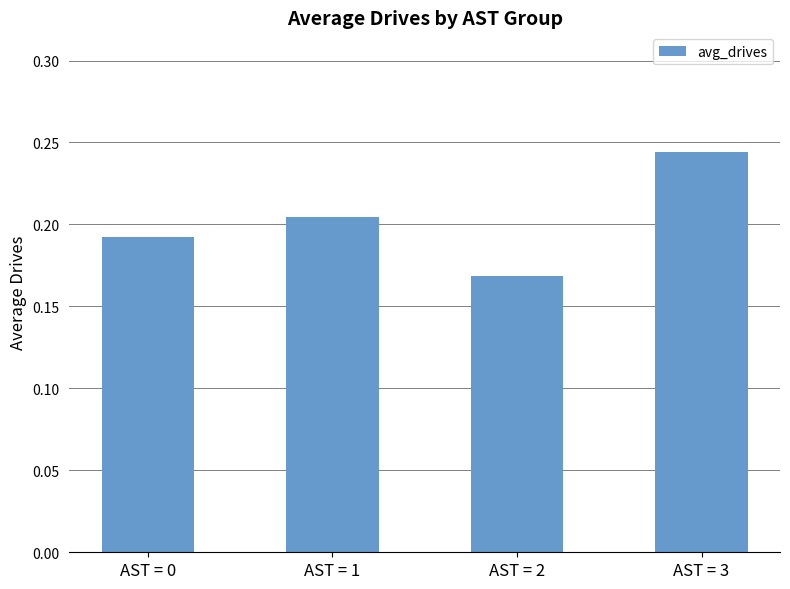

Where is the data nearest to the value 0?

AST = 2